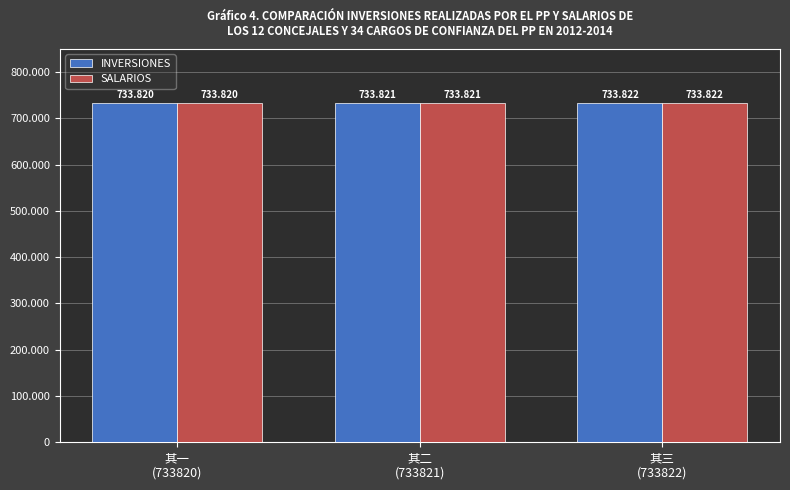

What is the average value of the SALARIOS series?

733821